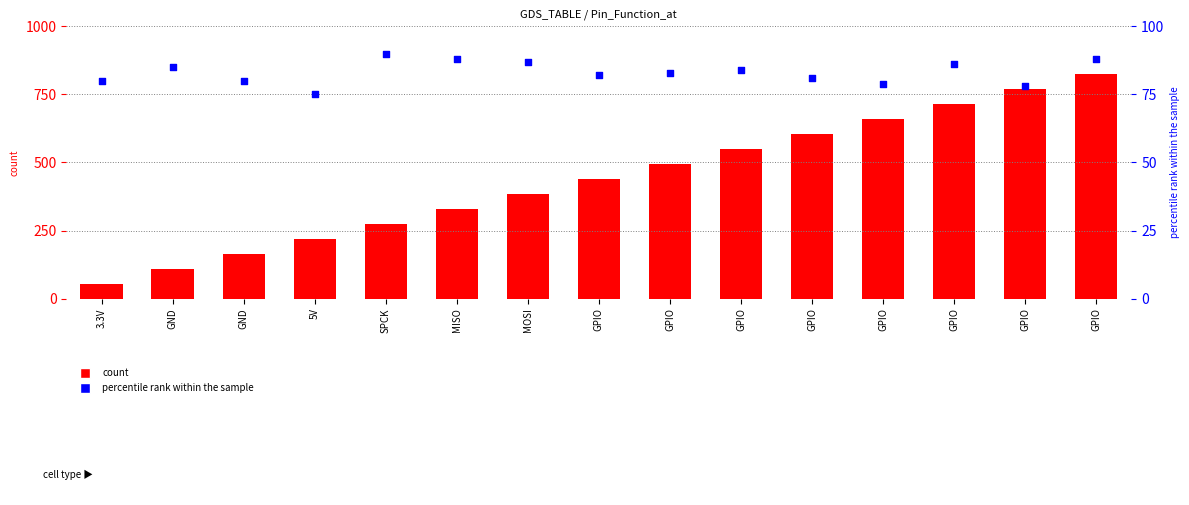

Which series has the largest total across all categories?

count